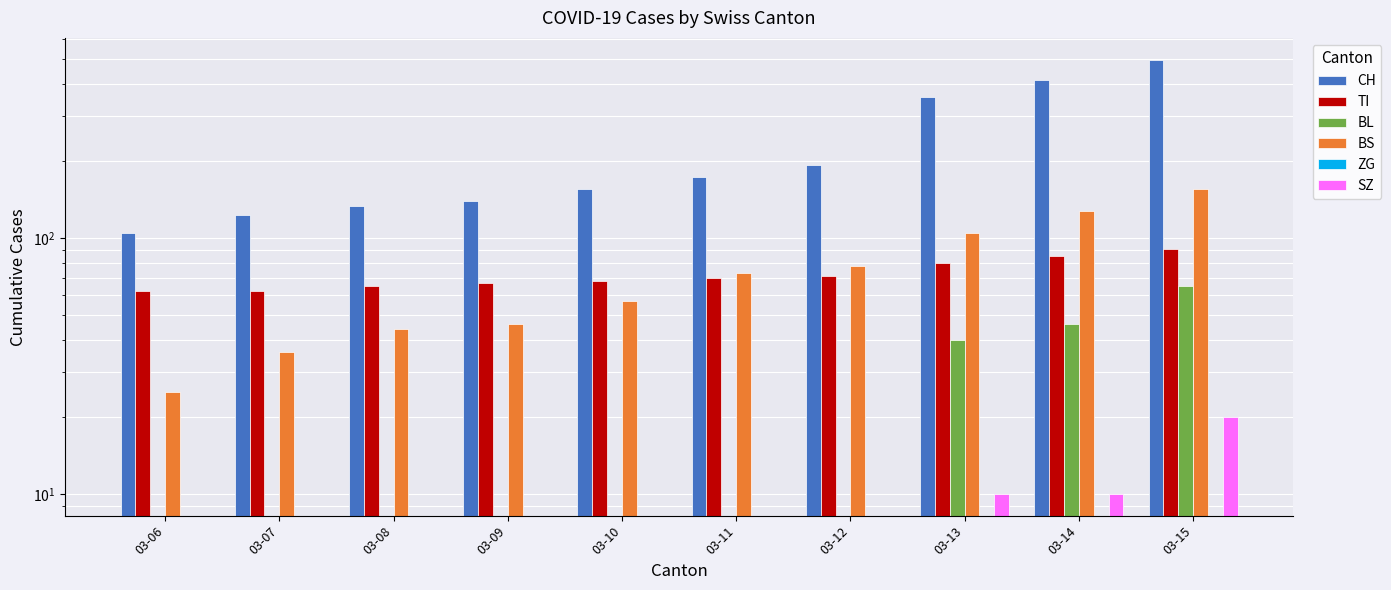

What is the spread (max minus min) of values at 03-08?

134